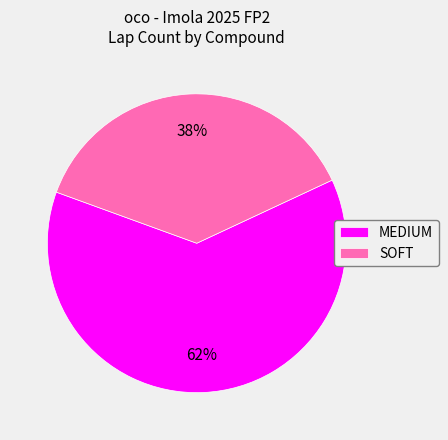

Which category has the smallest portion of the pie?

SOFT